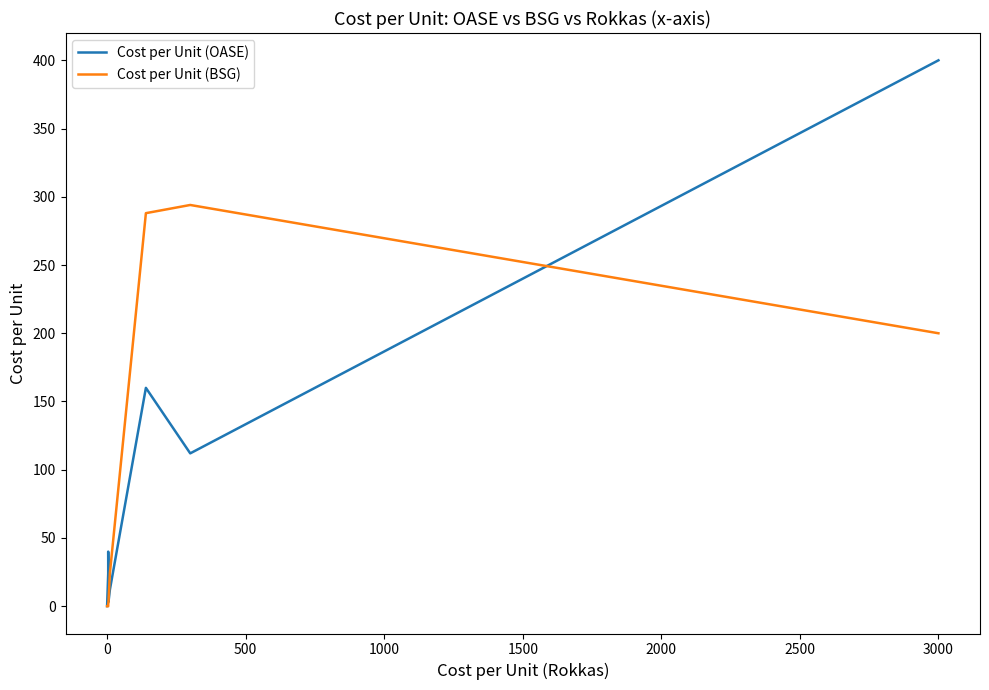

Which category has the highest value in the Cost per Unit (OASE) series?

3000